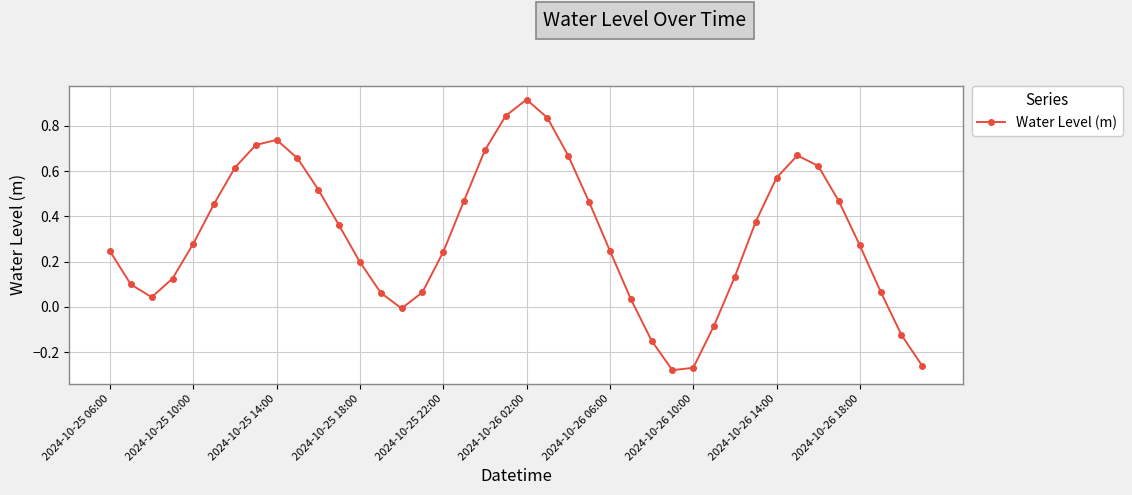

How many data points does each series have?

40